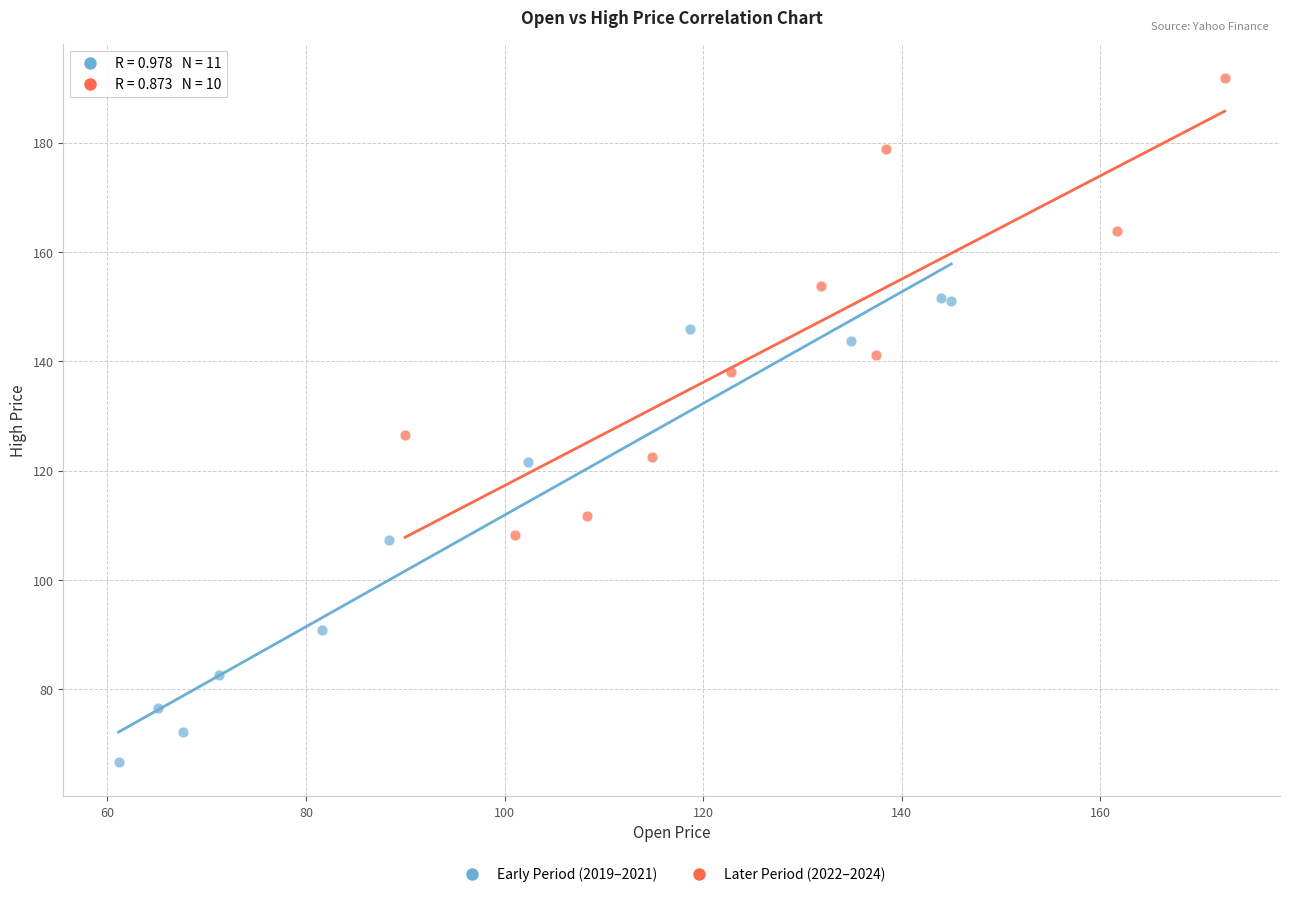

Which series reaches the maximum Y coordinate?

Later Period (2022–2024)